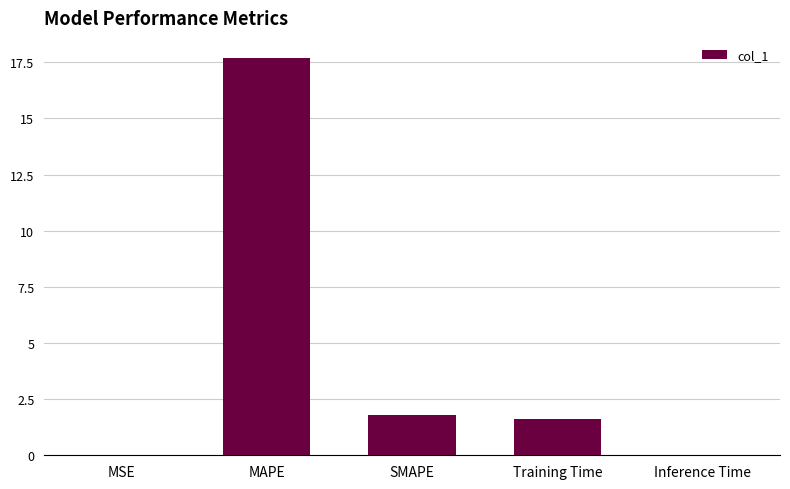

What is the average value?

4.2